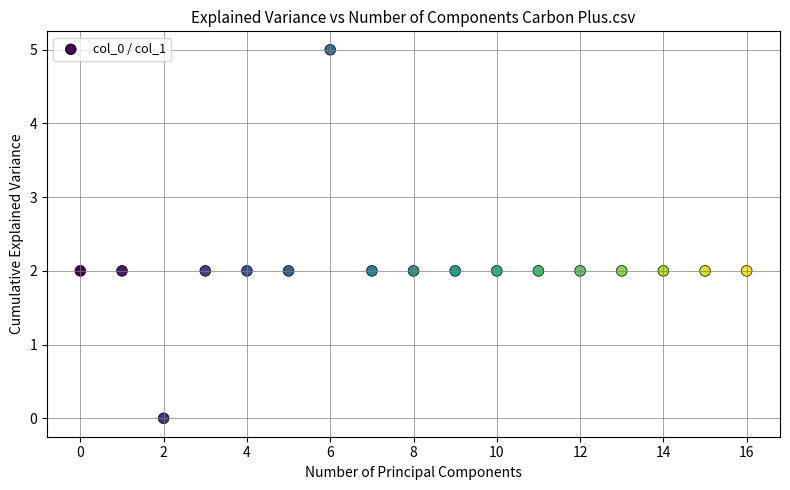

What is the range of Y values (max minus min)?

5